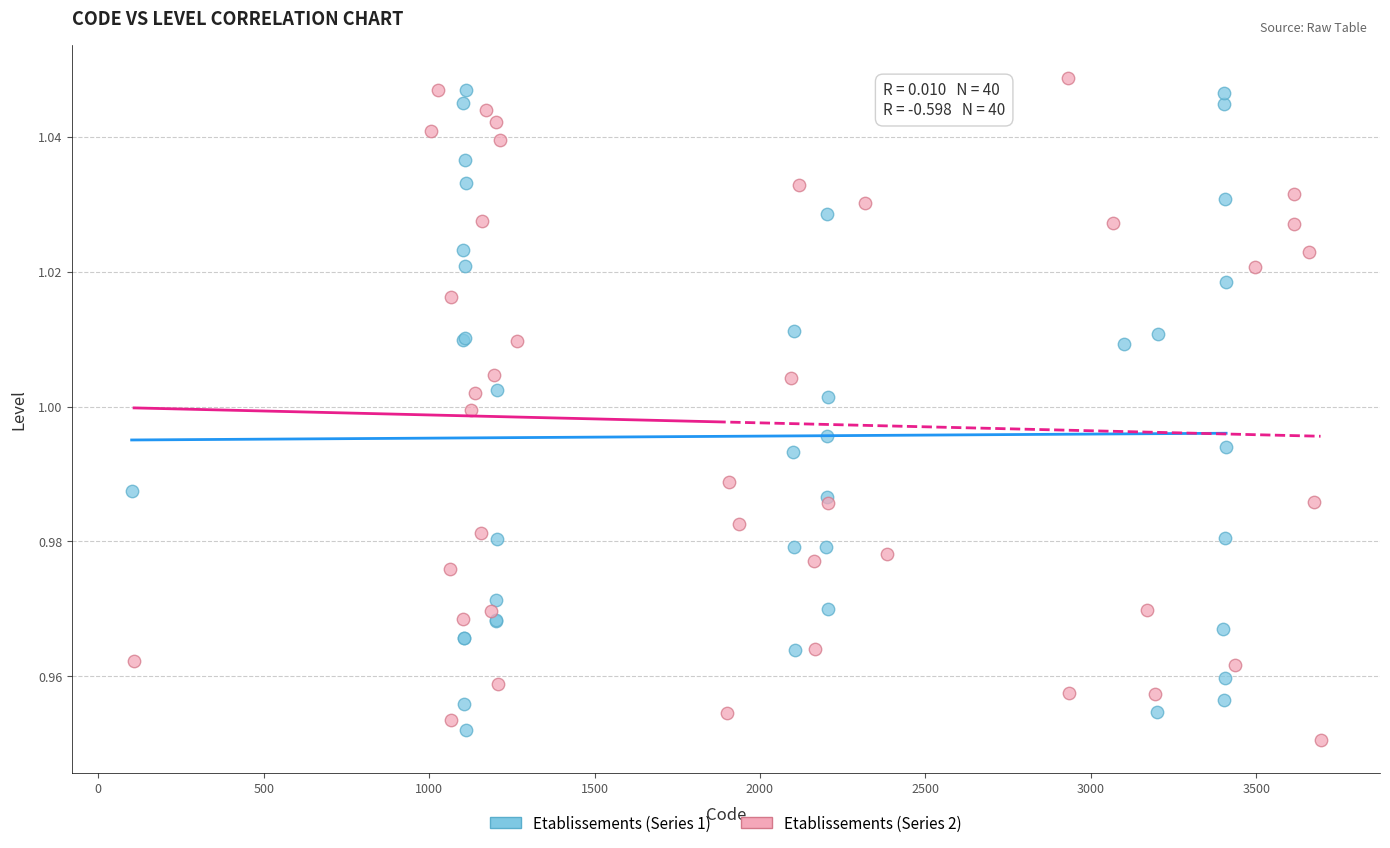

What are all the series names shown in the legend?

Etablissements (Series 1), Etablissements (Series 2)